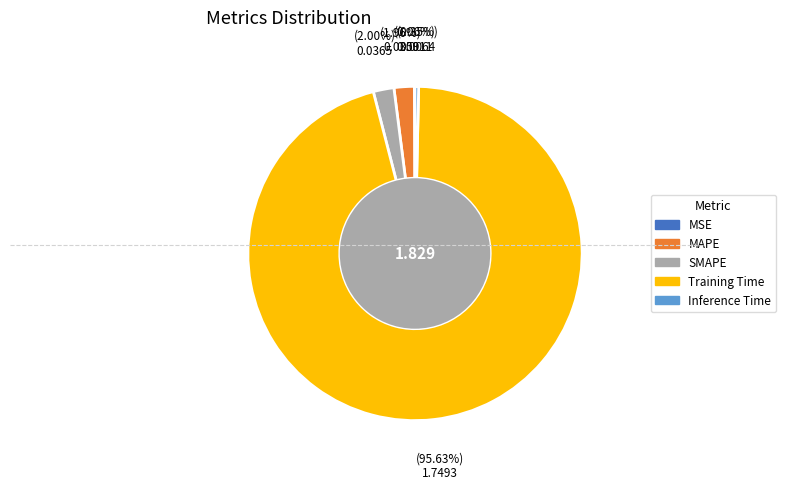

Is it true that SMAPE is 12% of the pie?

False